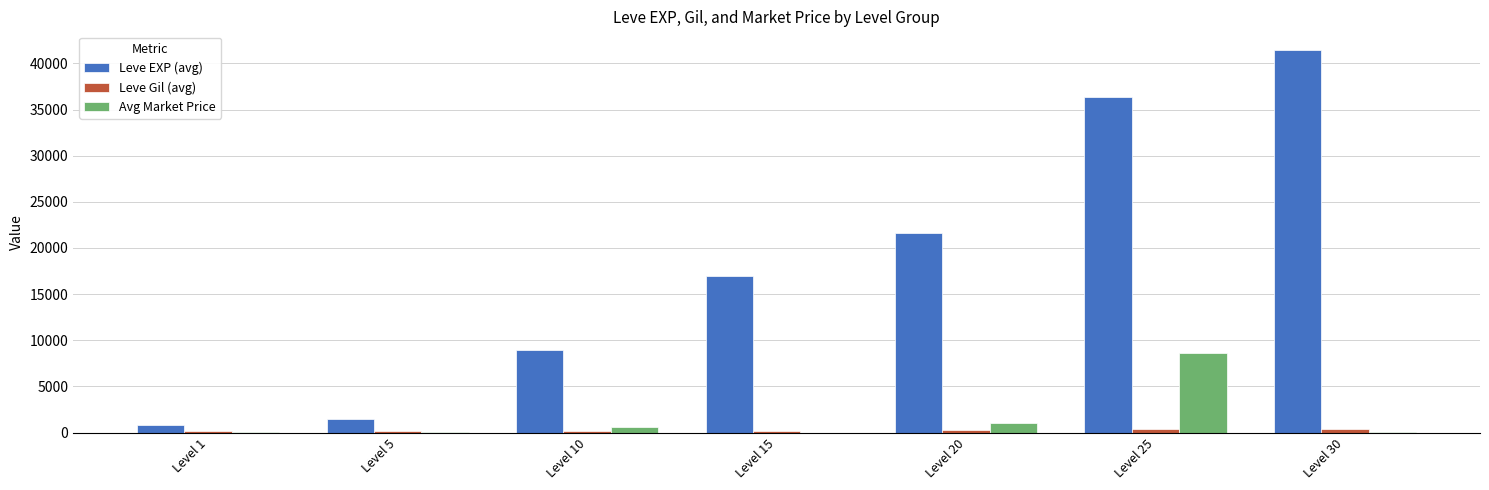

At which category is the sum across all series the highest?

Level 25